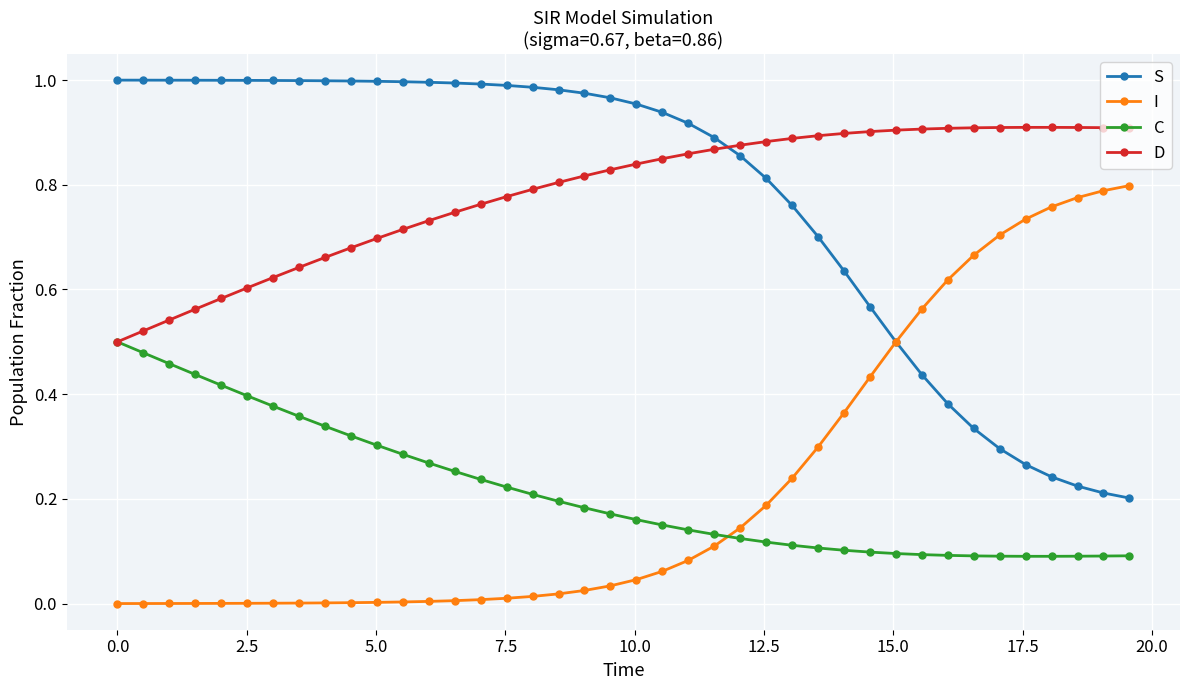

Rank the series by their maximum value, from highest to lowest.

S, D, I, C